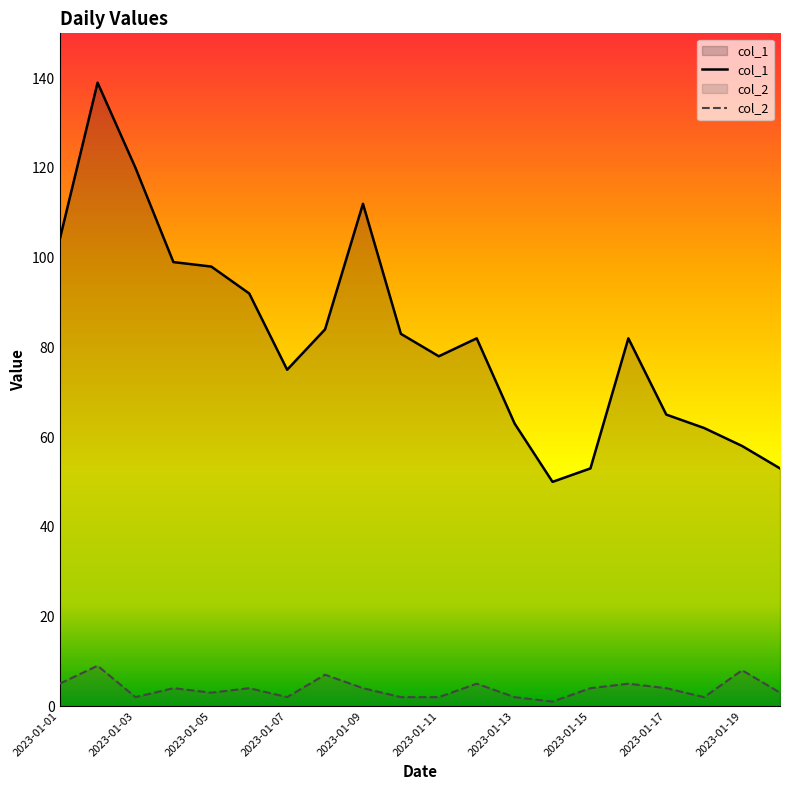

How many values in the col_2 series are below 4?

9